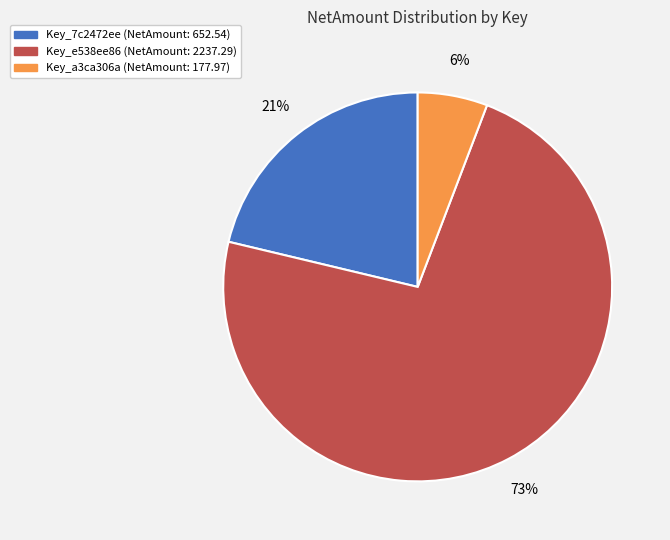

Which has a higher value, Key_7c2472ee or Key_a3ca306a?

Key_7c2472ee